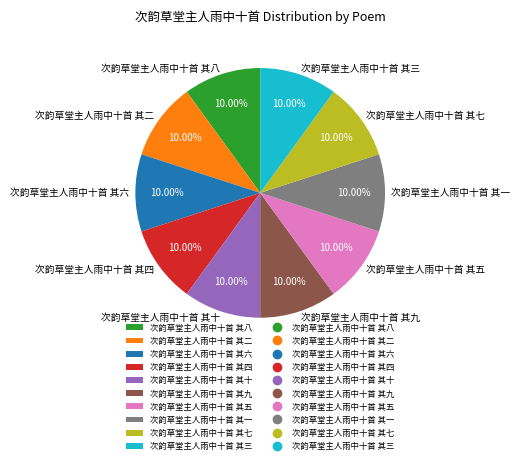

The 次韵草堂主人雨中十首 其八 slice represents 10% of the pie. True or false?

True